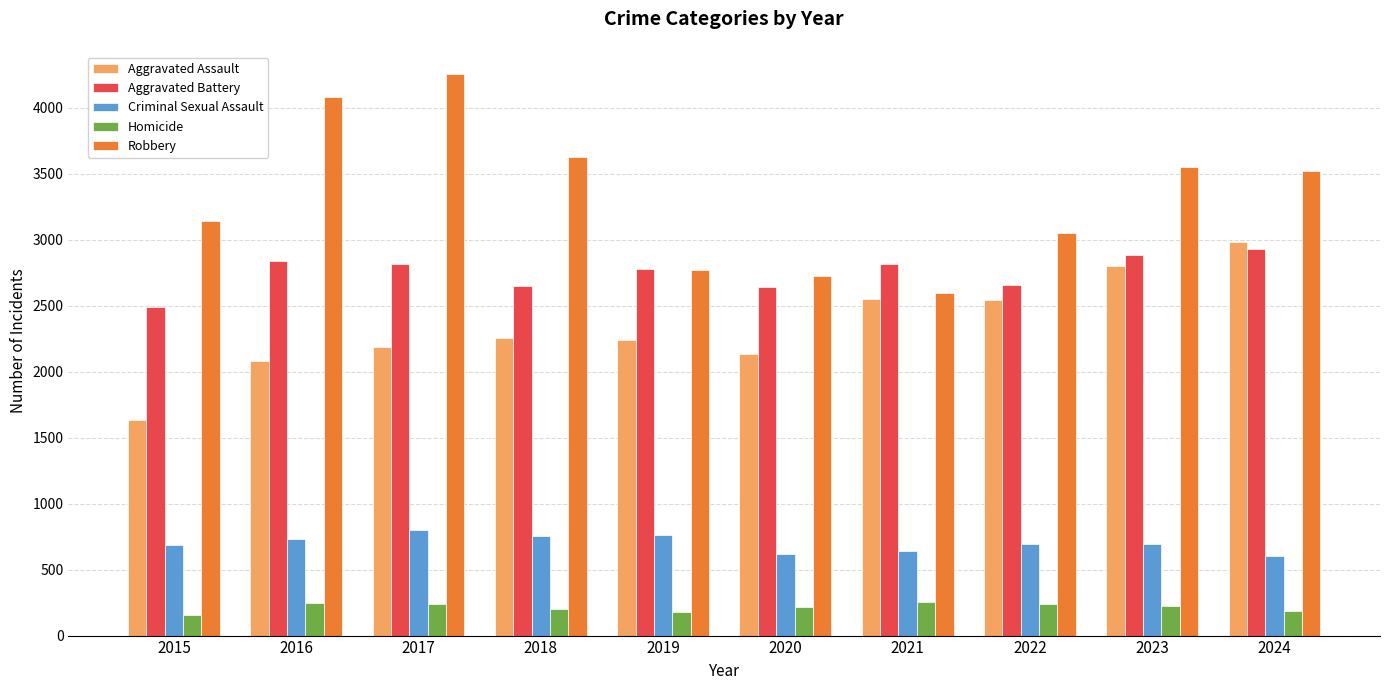

What value does the Homicide series have at 2022, to the nearest 5?

240